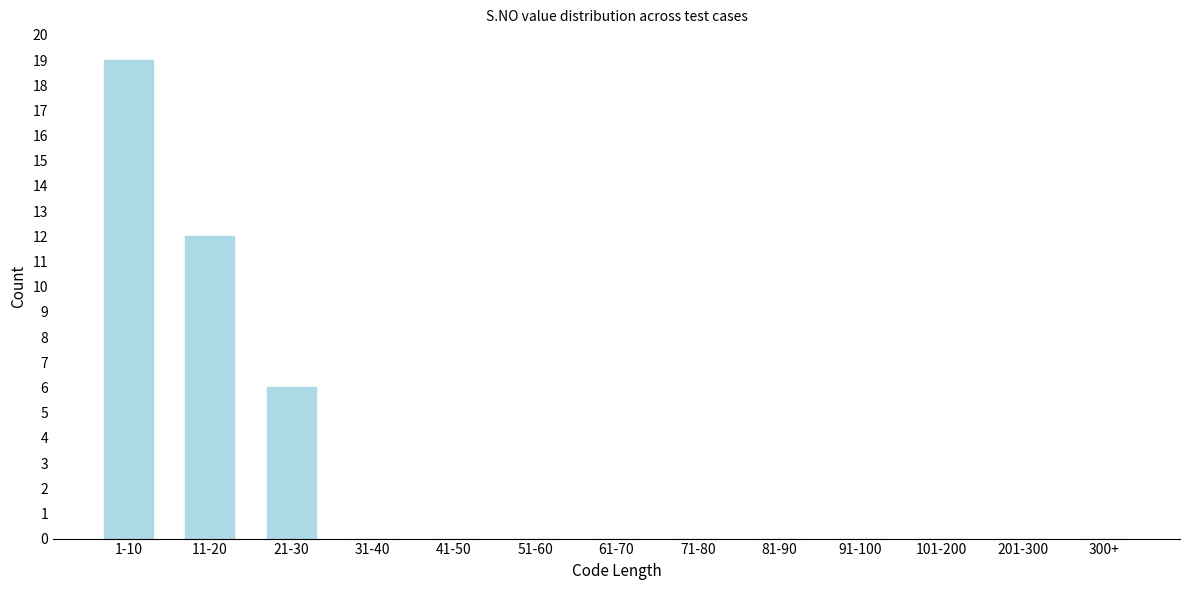

Reading left to right, list all the values displayed in this chart.

1-10=19	11-20=12	21-30=6	31-40=0	41-50=0	51-60=0	61-70=0	71-80=0	81-90=0	91-100=0	101-200=0	201-300=0	300+=0